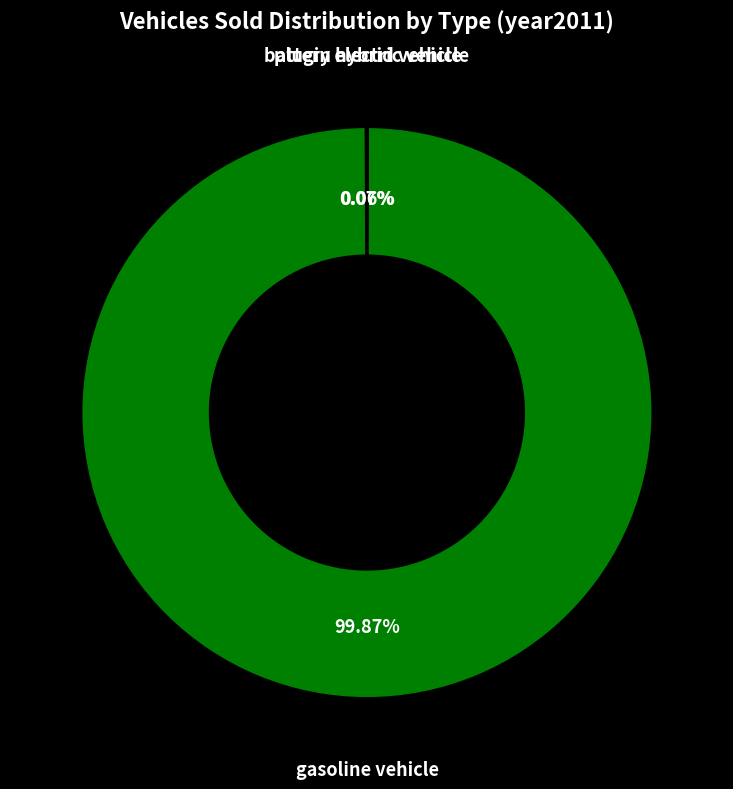

Is there any slice that represents more than half of the pie?

Yes